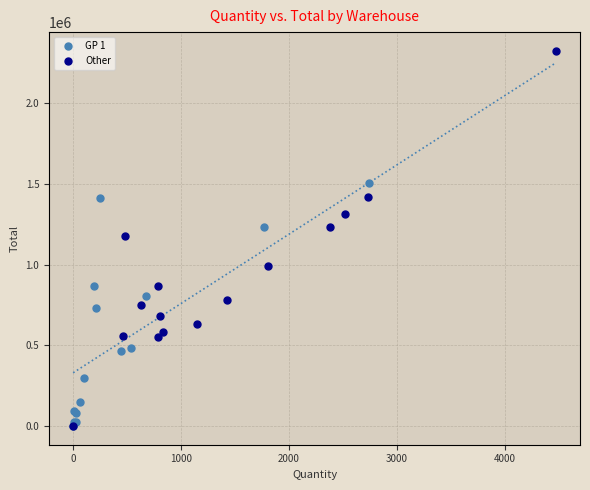

Which series contains the highest Y value?

Other